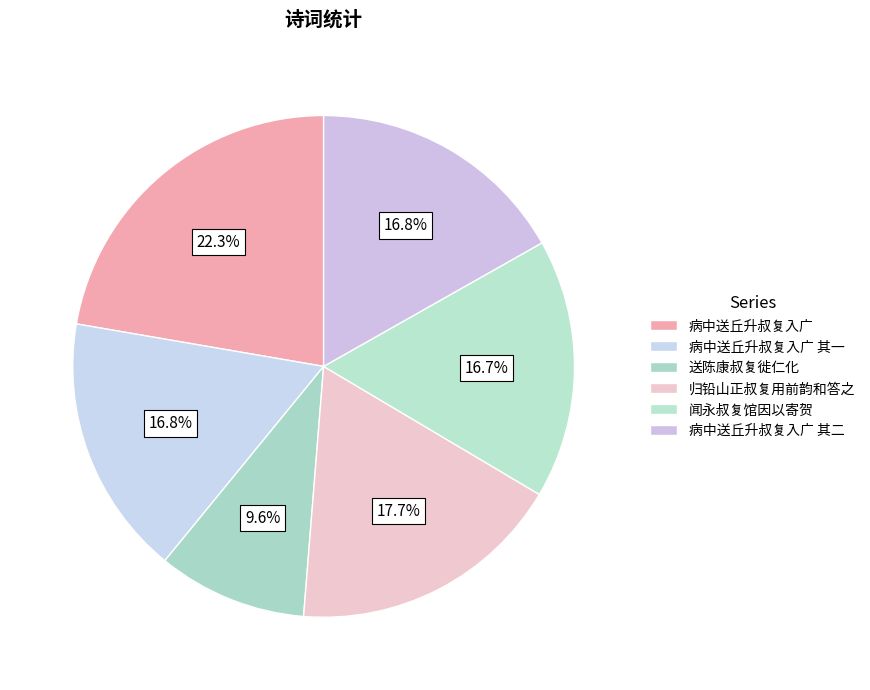

How many slices are in this pie chart?

6